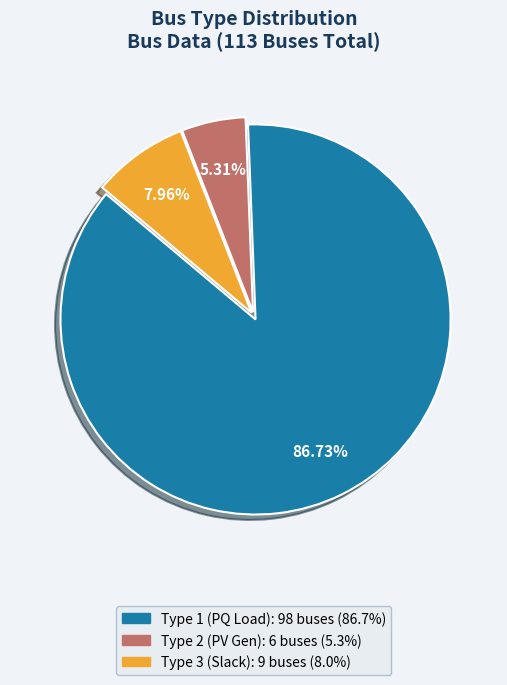

Is there any slice that represents more than half of the pie?

Yes